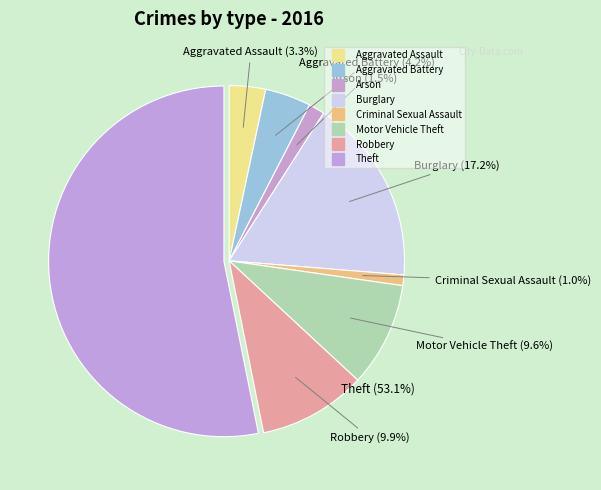

Rank the categories by value from highest to lowest.

Theft, Burglary, Robbery, Motor Vehicle Theft, Aggravated Battery, Aggravated Assault, Arson, Criminal Sexual Assault